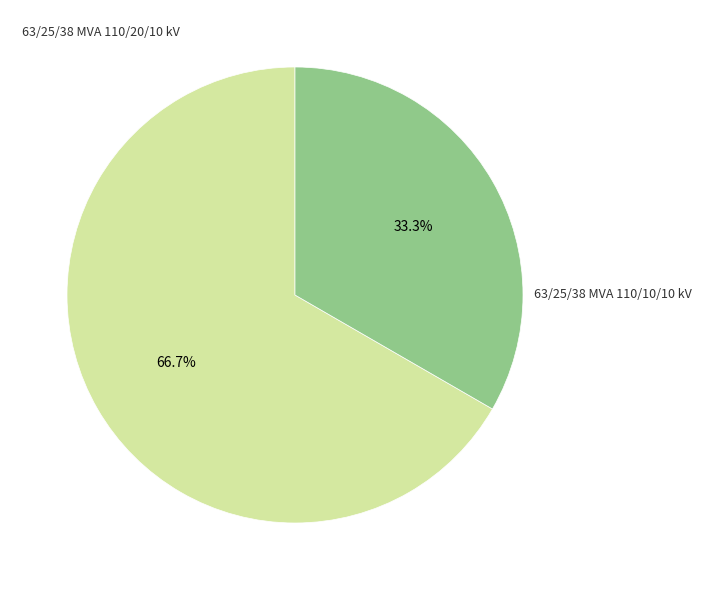

Does any single category account for the majority?

Yes